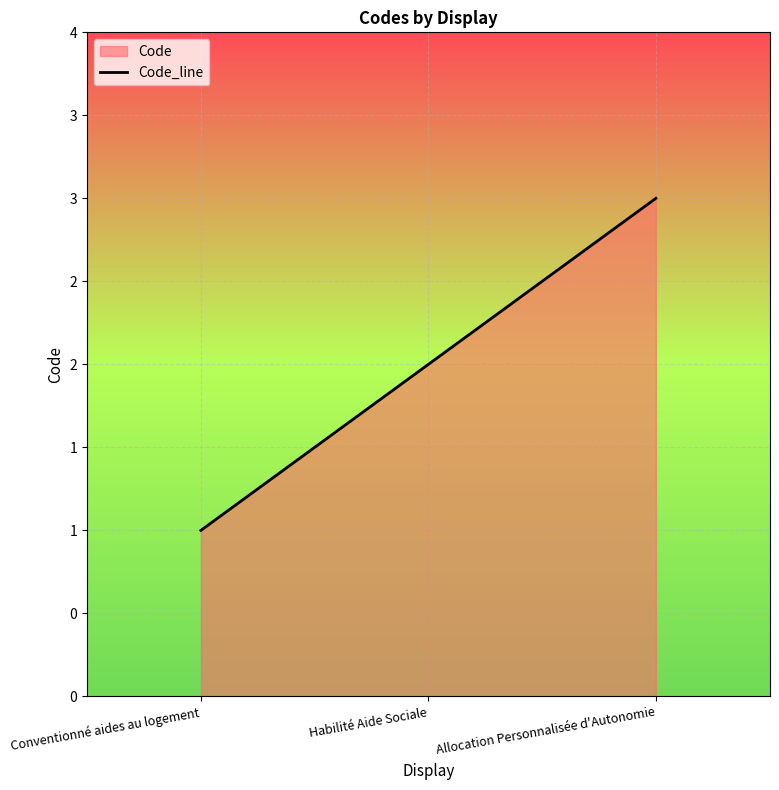

Does the chart display data point markers on the line(s)?

No